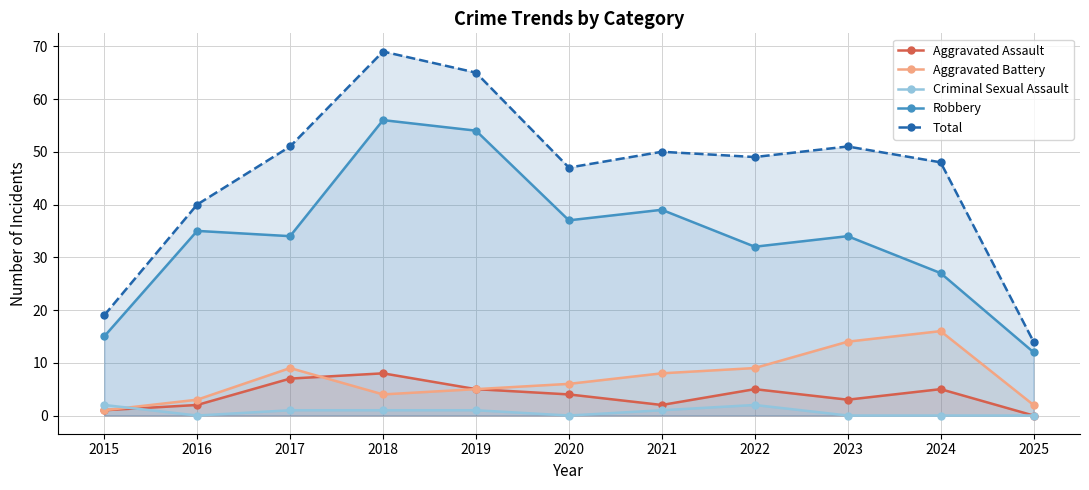

What is the value of the Total point at the 9th from the left?

51